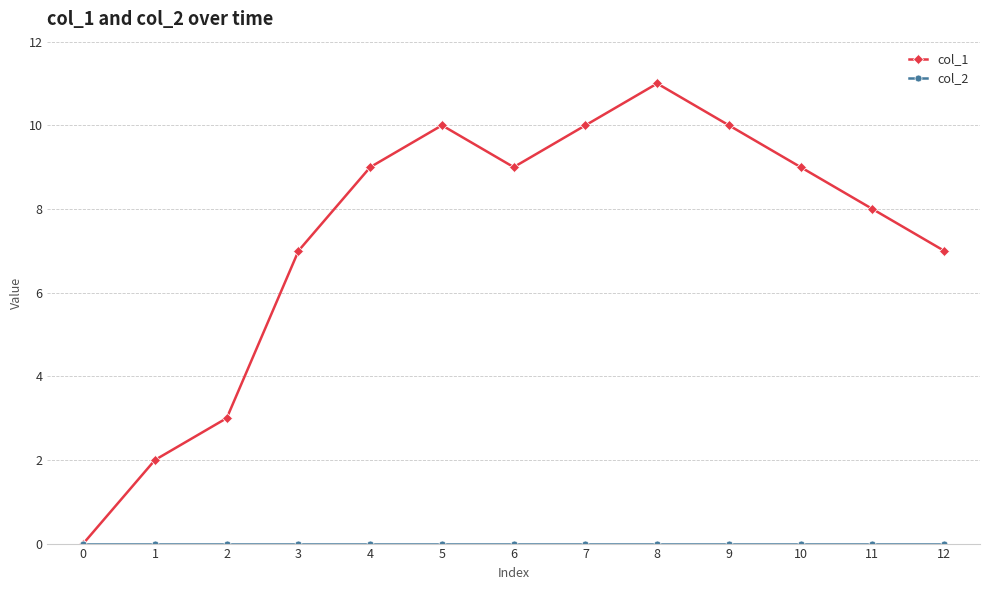

How many lines are shown in the chart?

2